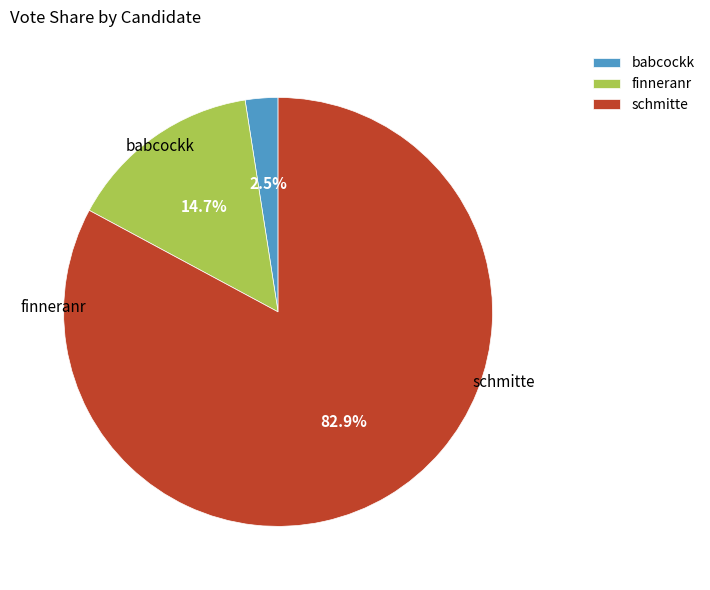

To the nearest percent, what is the combined percentage of schmitte and babcockk?

85%